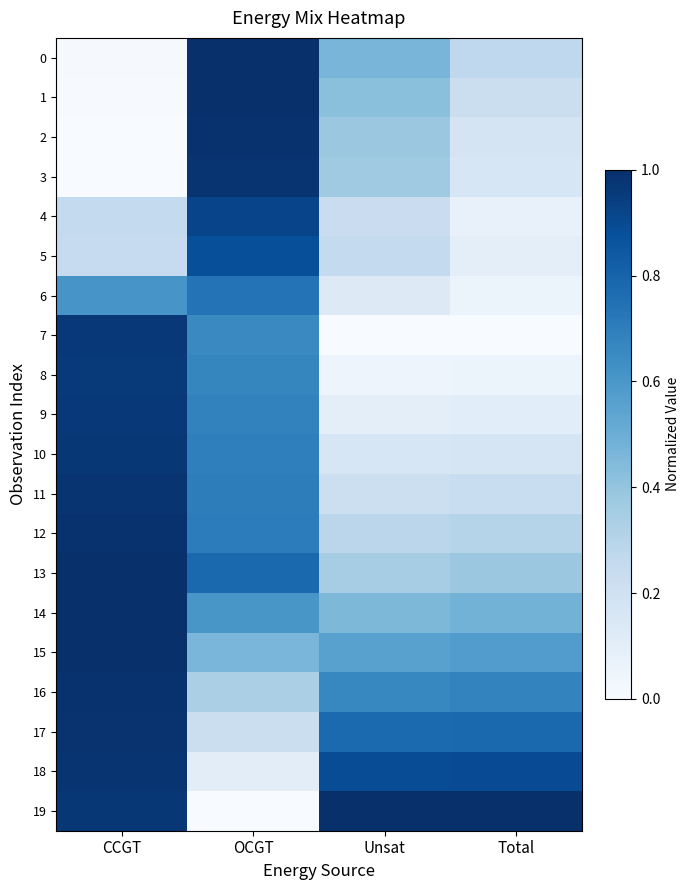

Reading right to left, what are all the values shown in this chart?

0: Total=0.3	Unsat=0.5	OCGT=1.0	CCGT=0.0
1: Total=0.2	Unsat=0.4	OCGT=1.0	CCGT=0.0
2: Total=0.2	Unsat=0.4	OCGT=1.0	CCGT=0.0
3: Total=0.2	Unsat=0.4	OCGT=1.0	CCGT=0.0
4: Total=0.1	Unsat=0.2	OCGT=0.9	CCGT=0.3
5: Total=0.1	Unsat=0.3	OCGT=0.9	CCGT=0.2
6: Total=0.1	Unsat=0.1	OCGT=0.7	CCGT=0.6
7: Total=0.0	Unsat=0.0	OCGT=0.7	CCGT=1.0
8: Total=0.1	Unsat=0.0	OCGT=0.7	CCGT=1.0
9: Total=0.1	Unsat=0.1	OCGT=0.7	CCGT=1.0
10: Total=0.2	Unsat=0.2	OCGT=0.7	CCGT=1.0
11: Total=0.2	Unsat=0.2	OCGT=0.7	CCGT=1.0
12: Total=0.3	Unsat=0.3	OCGT=0.7	CCGT=1.0
13: Total=0.4	Unsat=0.4	OCGT=0.8	CCGT=1.0
14: Total=0.5	Unsat=0.5	OCGT=0.6	CCGT=1.0
15: Total=0.6	Unsat=0.6	OCGT=0.5	CCGT=1.0
16: Total=0.7	Unsat=0.7	OCGT=0.3	CCGT=1.0
17: Total=0.8	Unsat=0.8	OCGT=0.2	CCGT=1.0
18: Total=0.9	Unsat=0.9	OCGT=0.1	CCGT=1.0
19: Total=1.0	Unsat=1.0	OCGT=0.0	CCGT=1.0